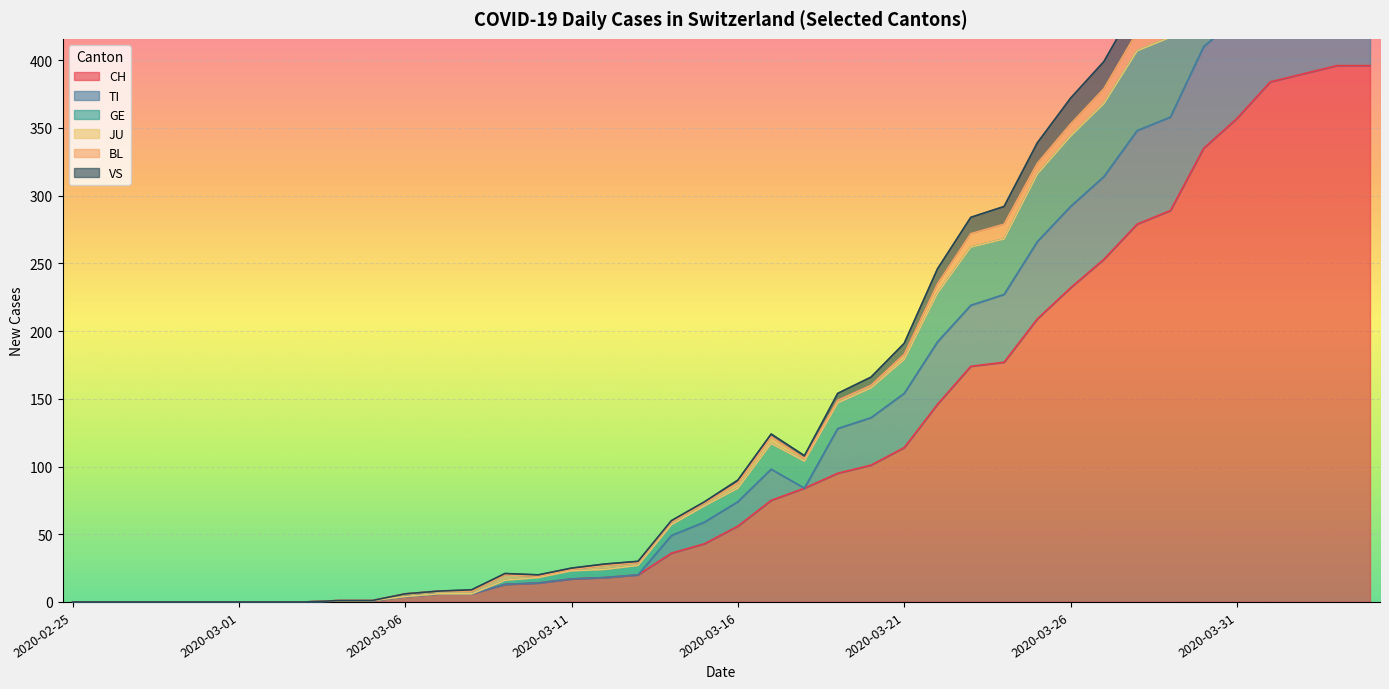

Where is the first local minimum for TI?

2020-03-18